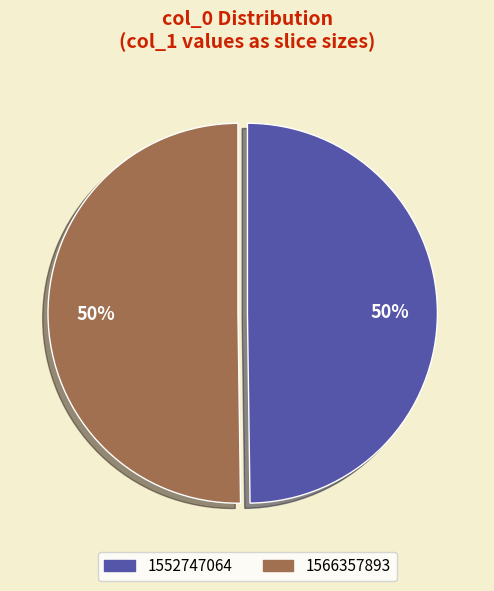

Approximately how many times larger is the value at 1566357893 compared to 1552747064?

1.0